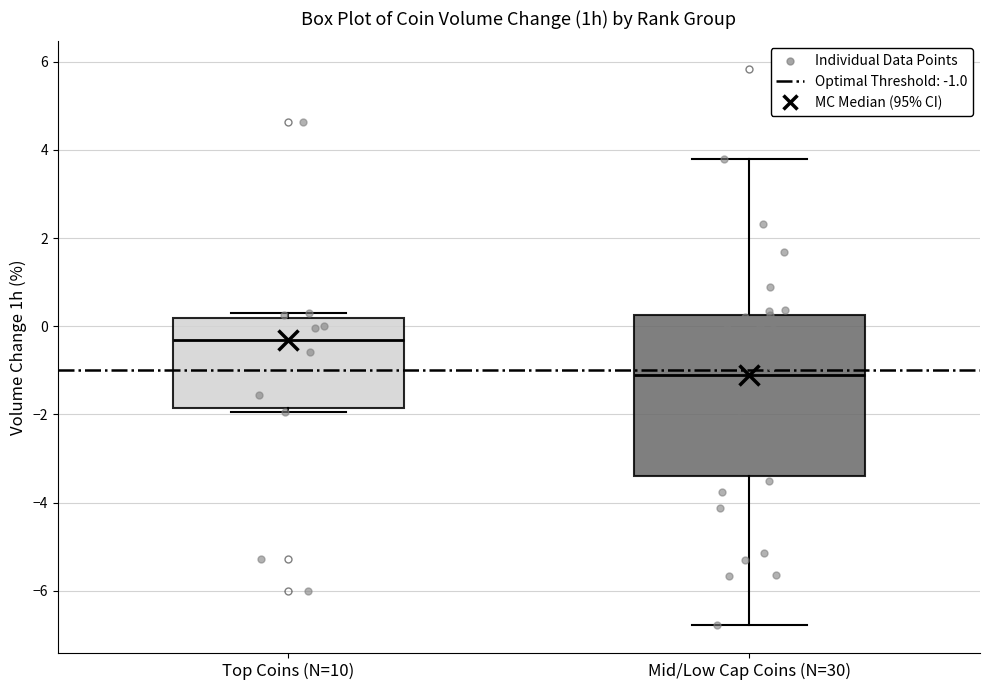

Which box is the tallest, from its lower edge to its upper edge?

Mid/Low Cap Coins (N=30)